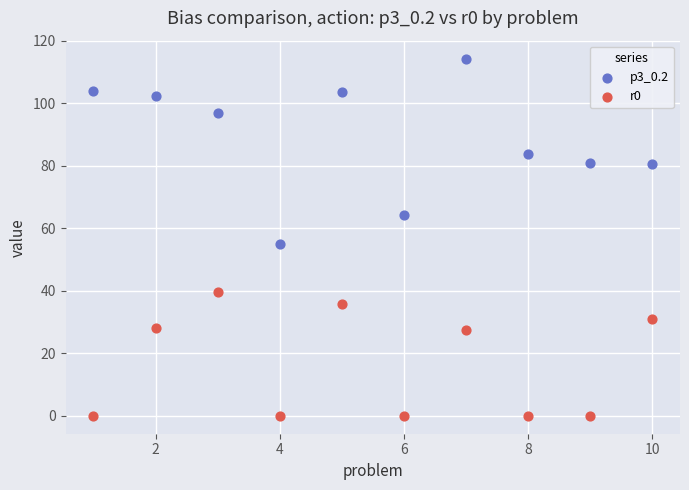

Across all data points, what is the range of Y values (max minus min)?

114.4